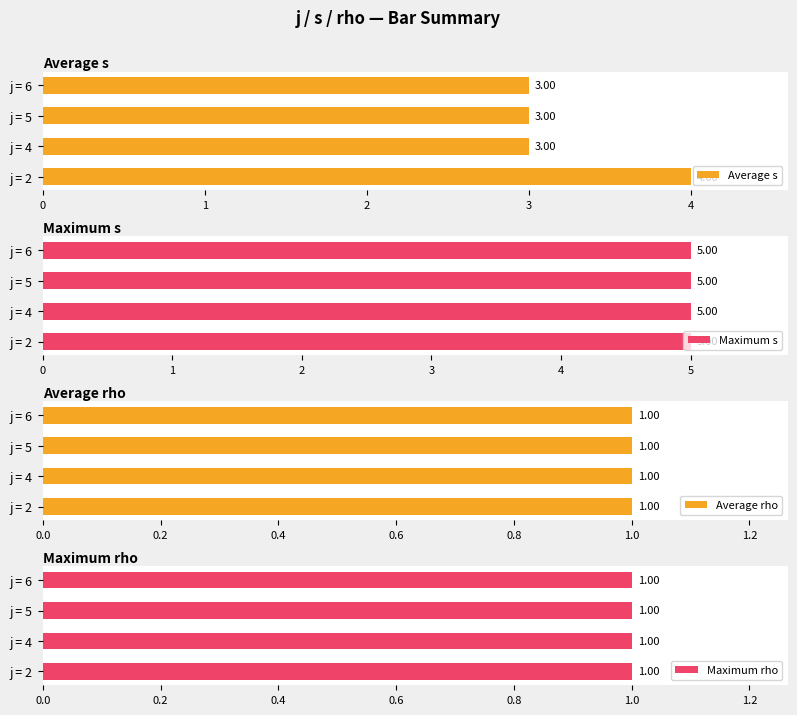

What is the value of the Average s bar at the 1st from the left?

4.0